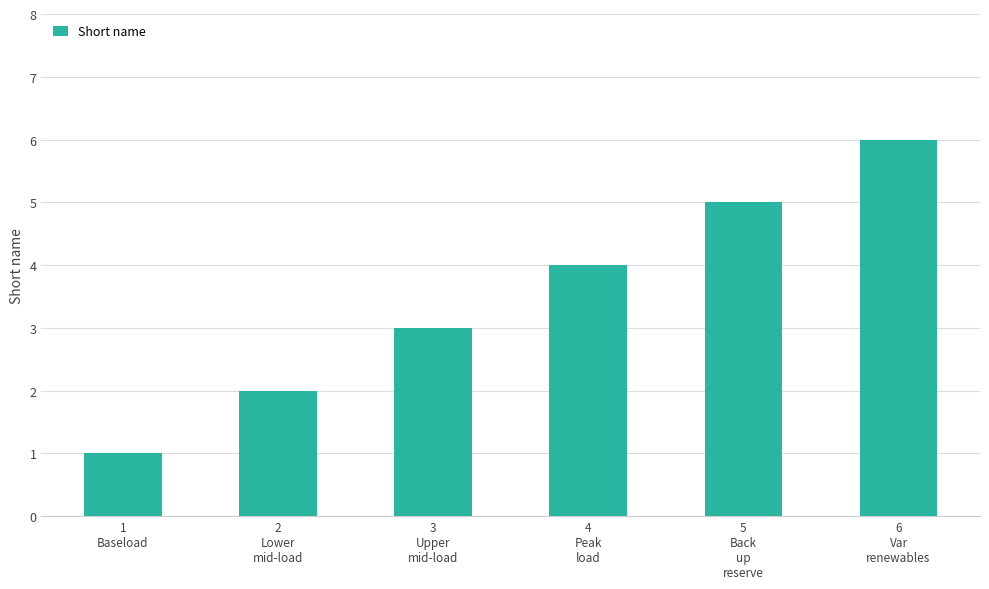

Reading left to right, list all the values displayed in this chart.

1	2	3	4	5	6